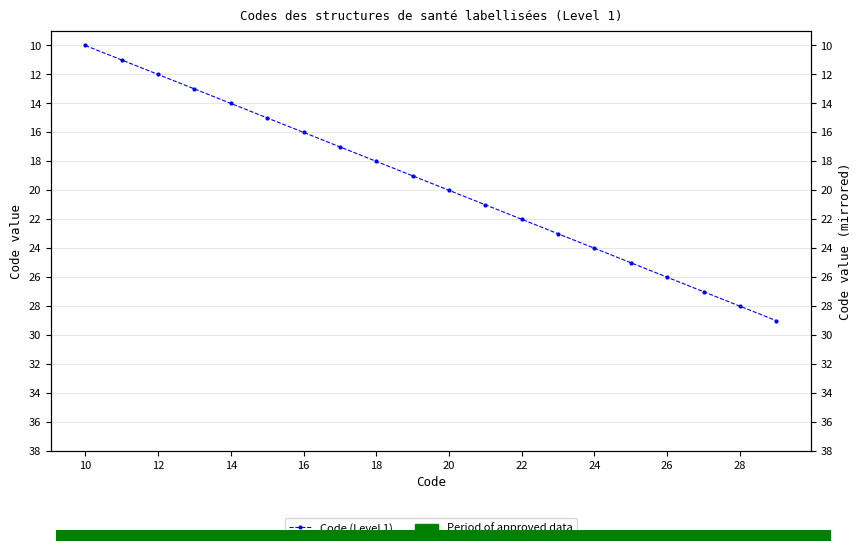

What is the smallest value displayed?

10